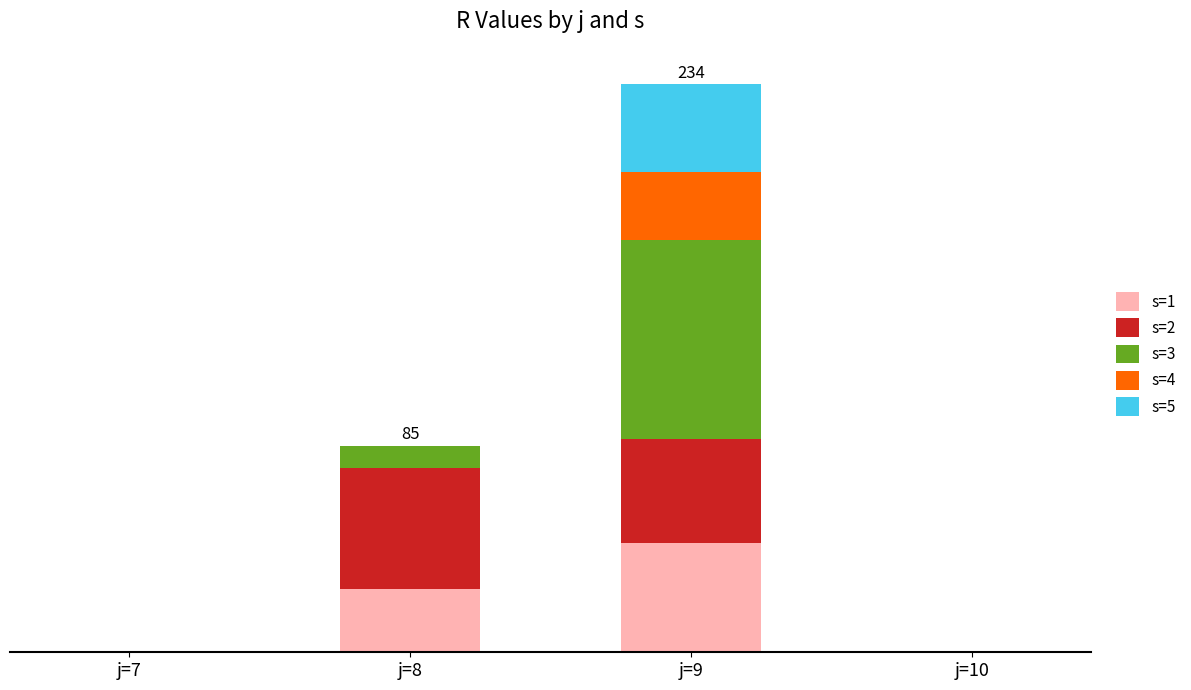

What is the difference between the maximum and second lowest values in the s=5 series?

36